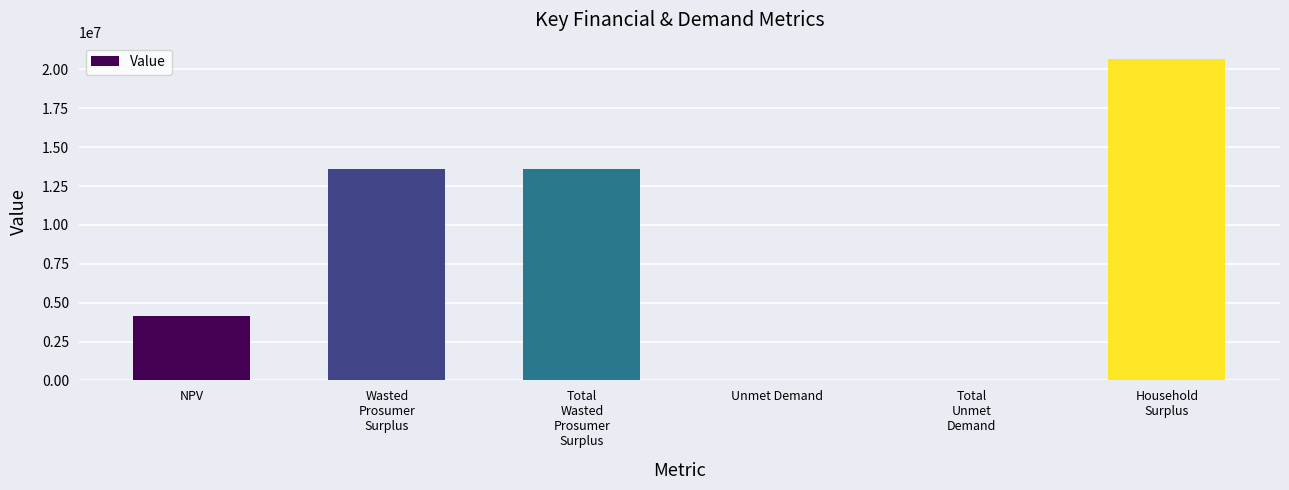

The chart shows a value of 4153640.1 at NPV. True or false?

True